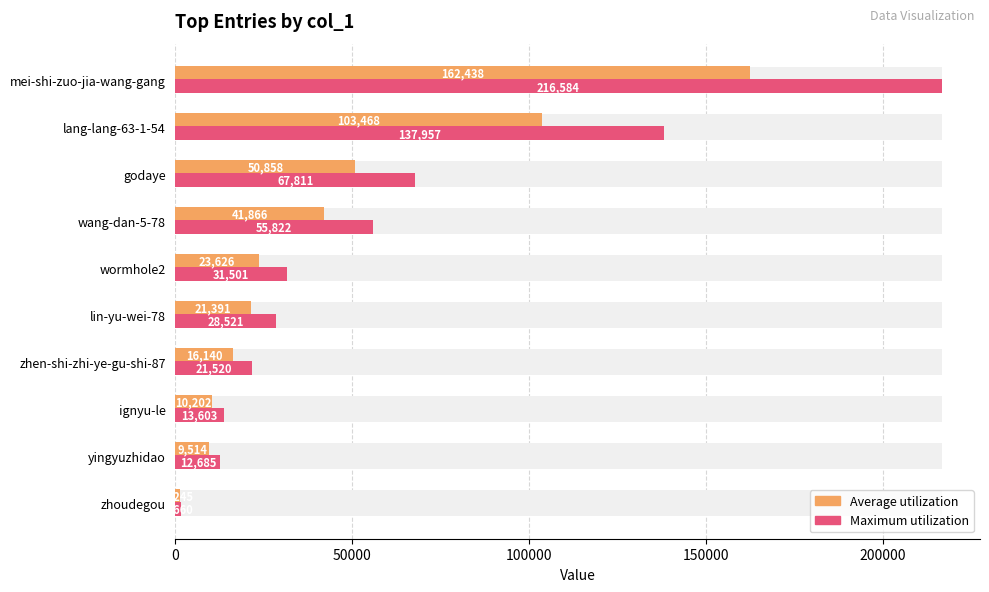

How many values in the Average utilization series exceed 23625?

5